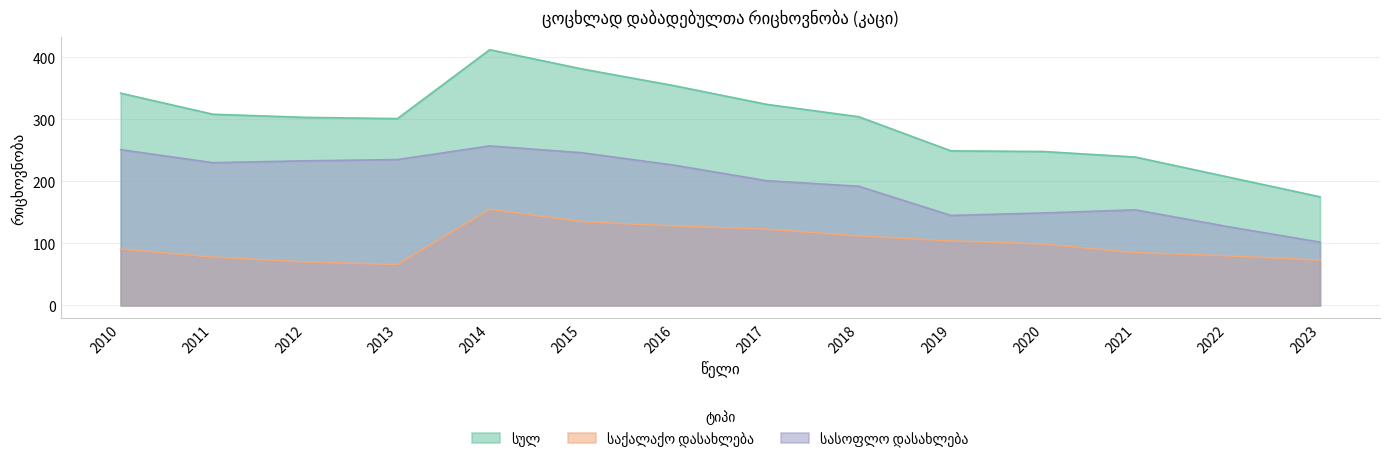

True or false: სულ and საქალაქო დასახლება cross at least once.

False